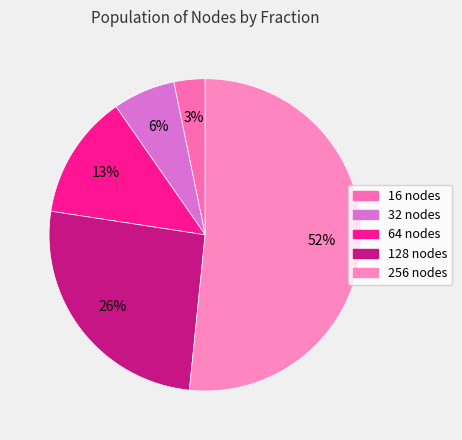

How many segments does this pie chart have?

5